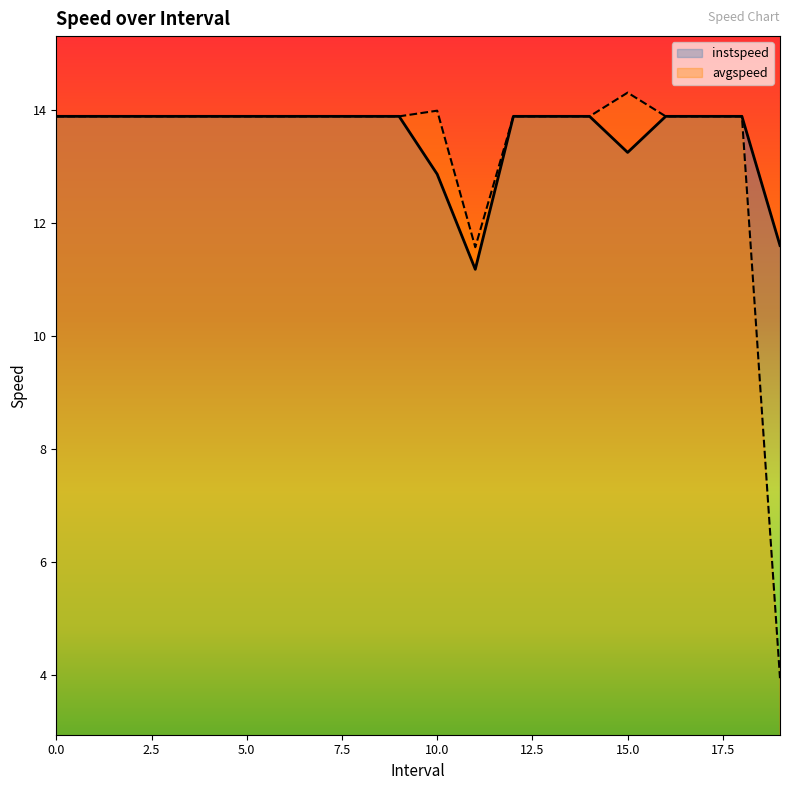

Rank the series at 8 from lowest to highest value.

instspeed, avgspeed